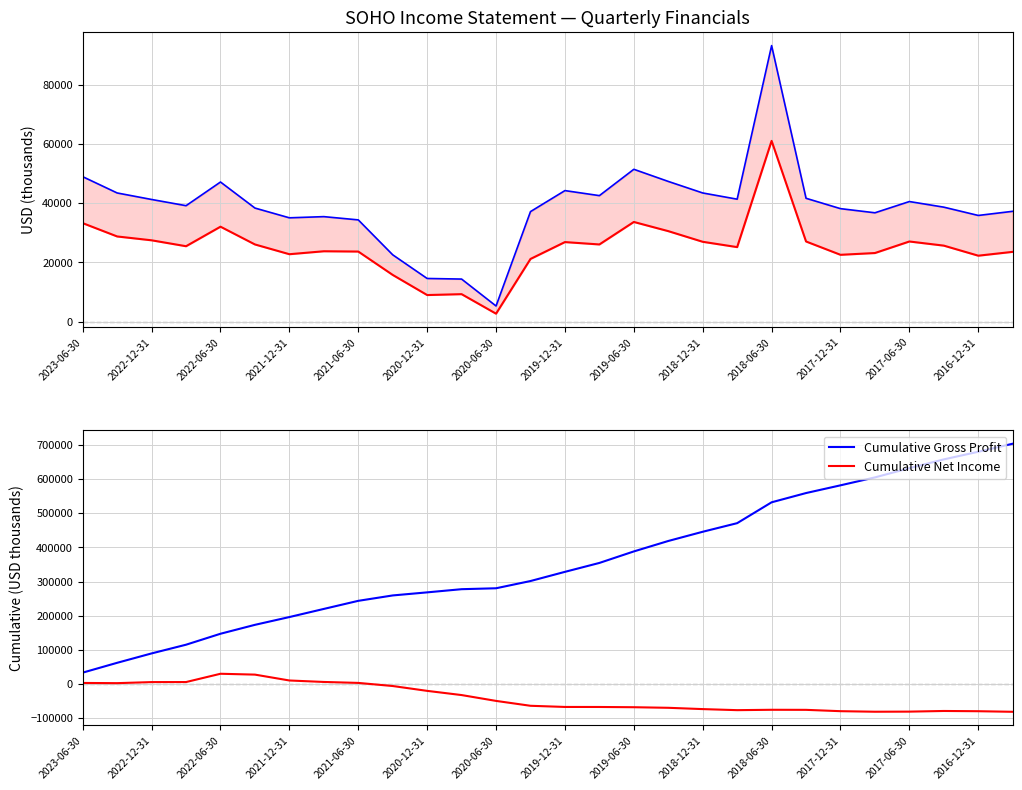

True or false: Cumulative Net Income and Cumulative Gross Profit cross at least once.

False